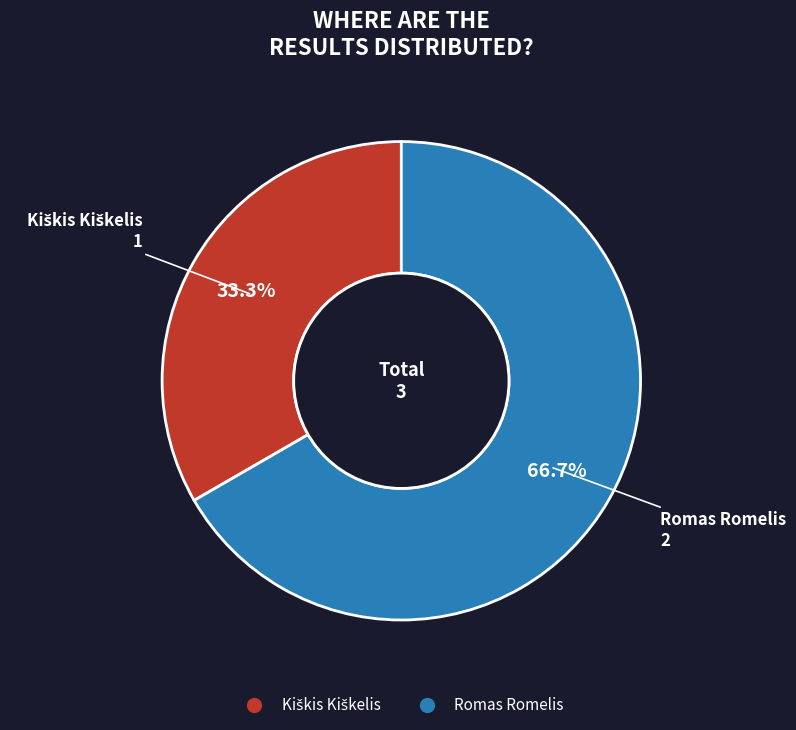

What portion of the pie excludes Romas Romelis?

33.3%